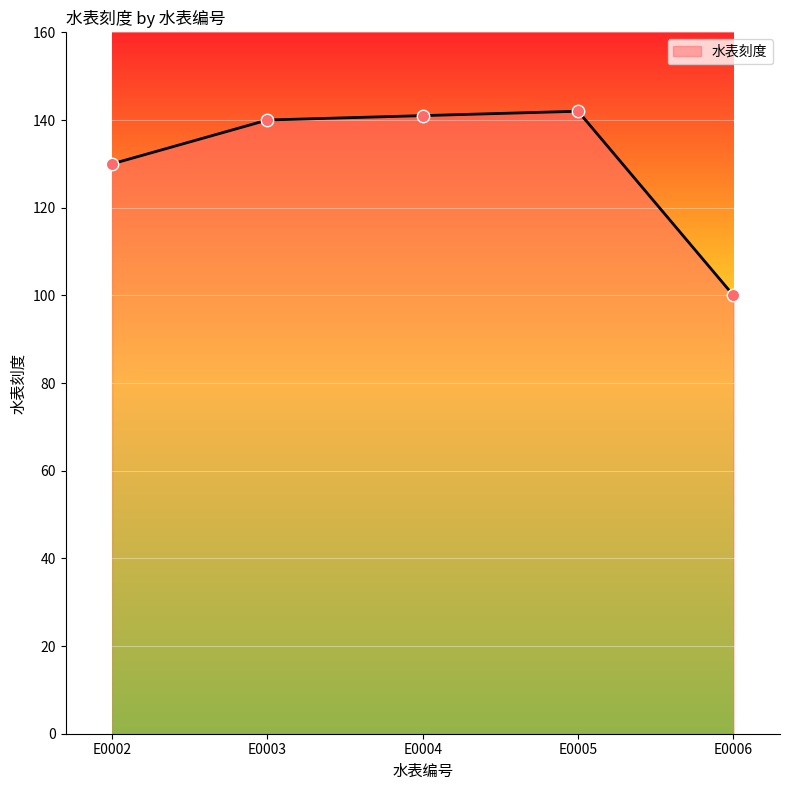

What is the change in value from E0004 to E0006?

-41